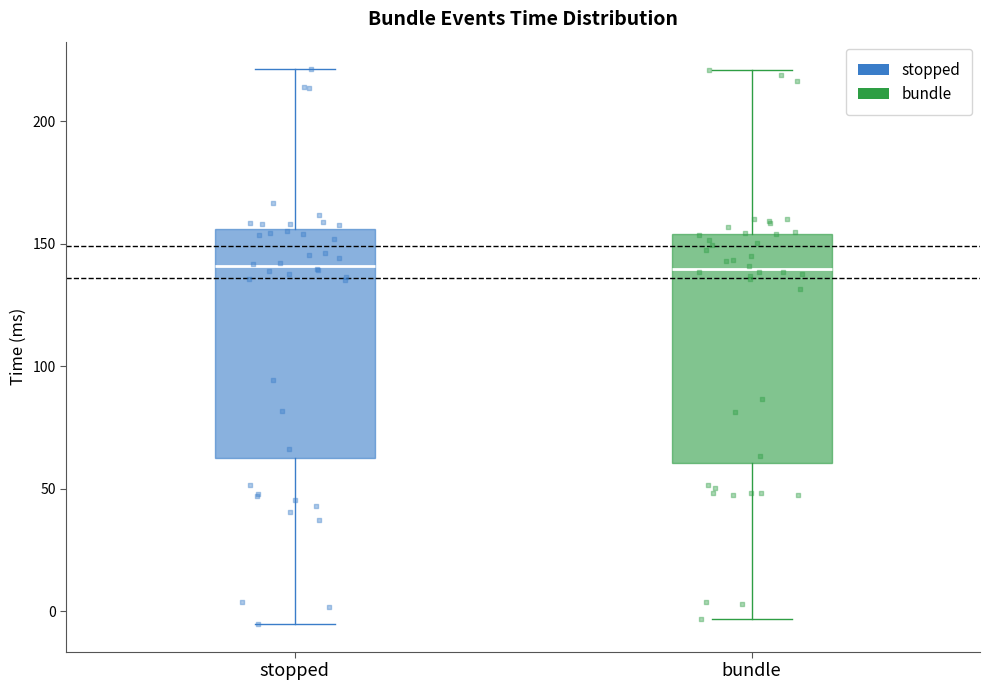

Reading left to right, read every box against the y-axis: the position of its median line, the range the box covers, and the ends of its whiskers. The values are not printed on the chart, so give them approximately, as read against the axis.

stopped: median 140, box 65 to 155, whiskers -5 to 220
bundle: median 140, box 60 to 155, whiskers -5 to 220